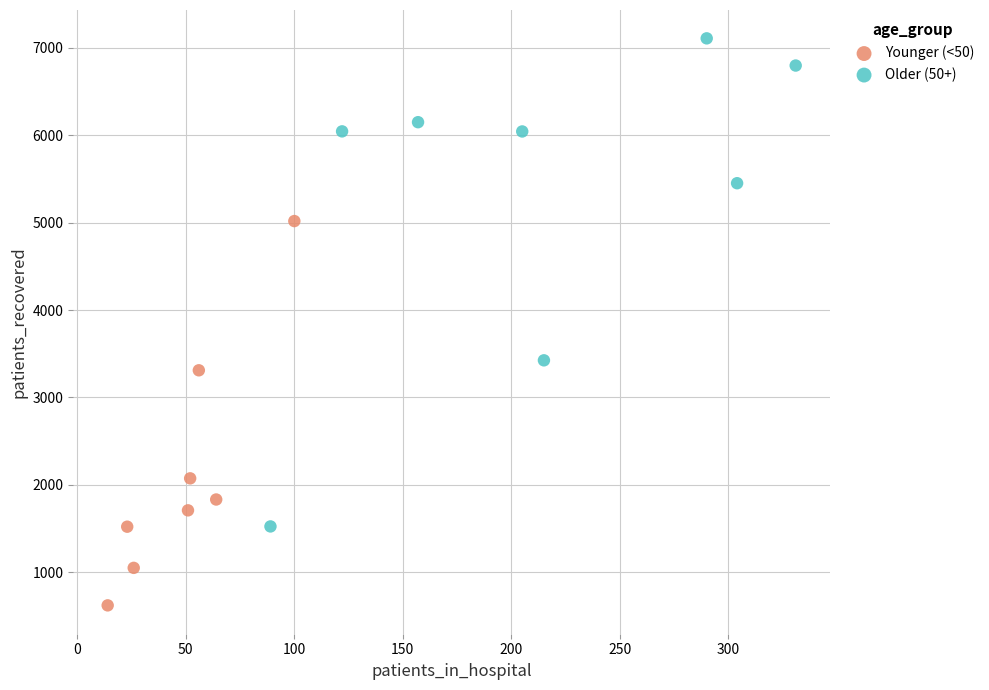

Which series has the largest Y range (max minus min)?

Older (50+)